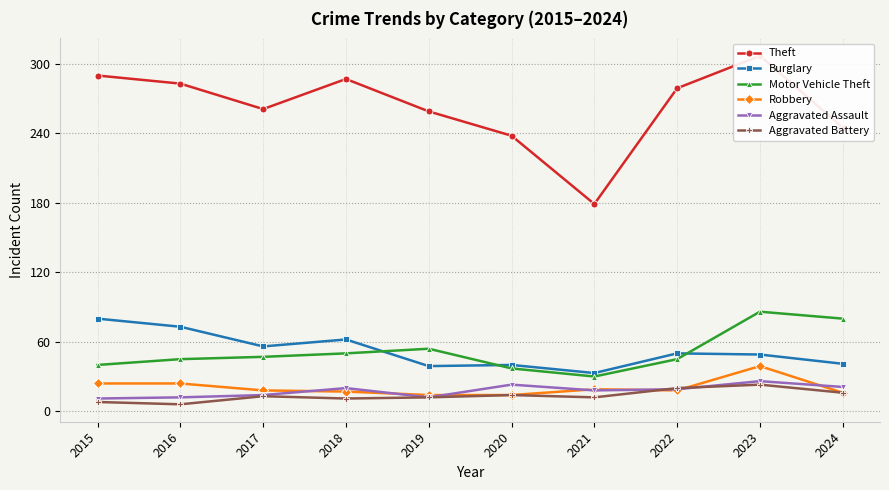

What is the approximate value of Burglary at 2019, to the nearest 5?

40